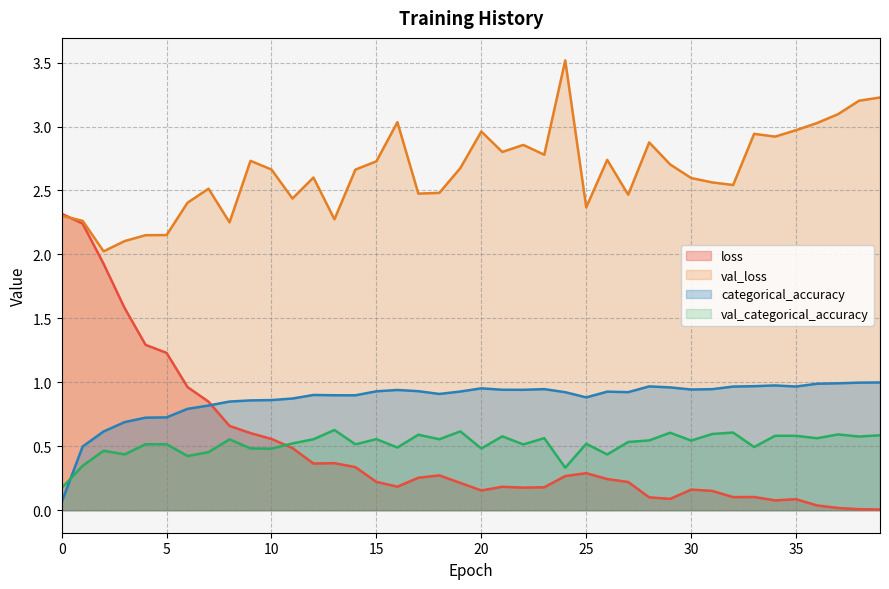

True or false: loss and val_categorical_accuracy cross at least once.

True